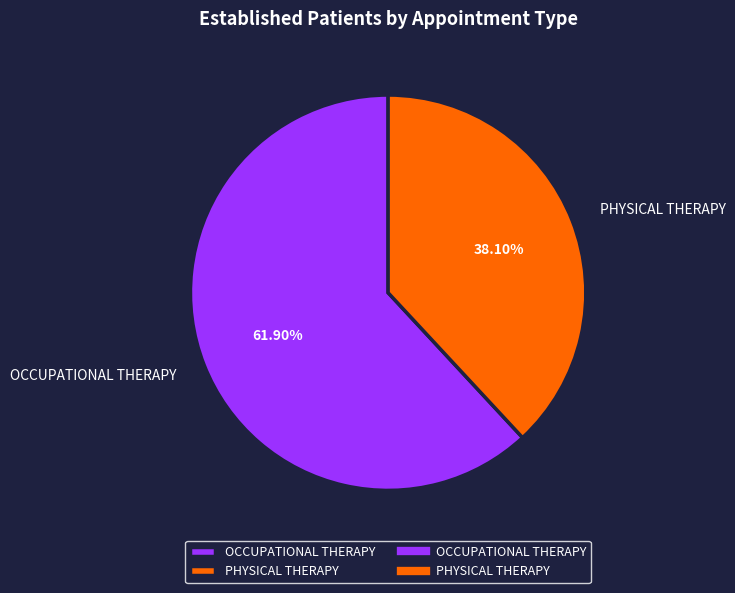

Does OCCUPATIONAL THERAPY account for over 50% of the chart?

Yes